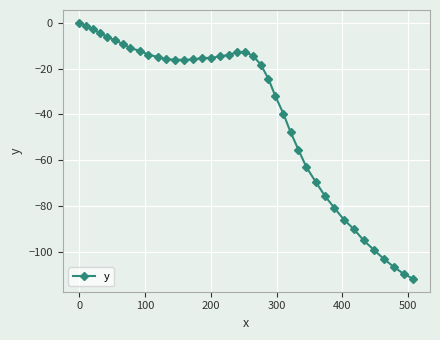

What is the sum of all values?

-1556.4